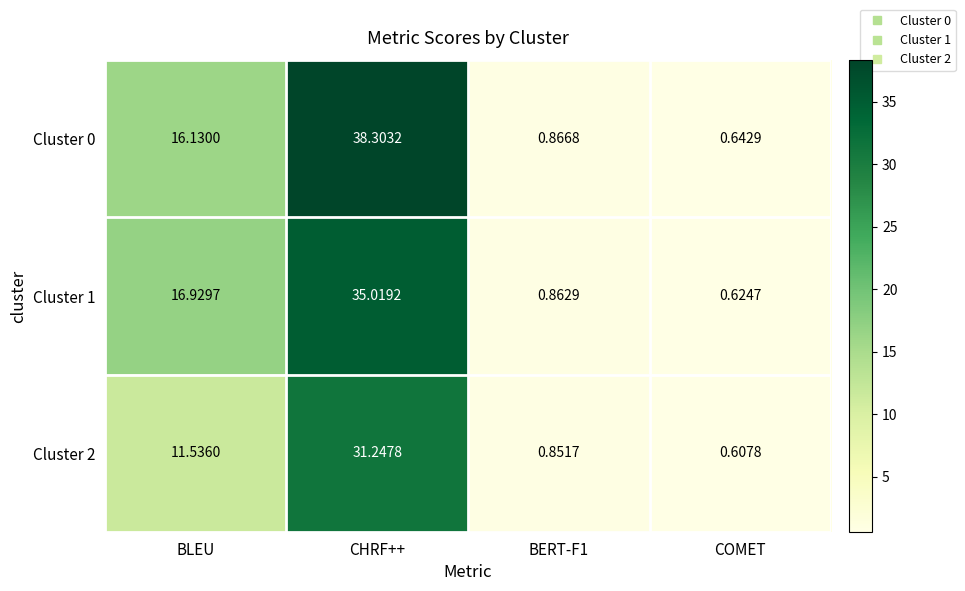

At which label does Cluster 0 reach its minimum?

COMET